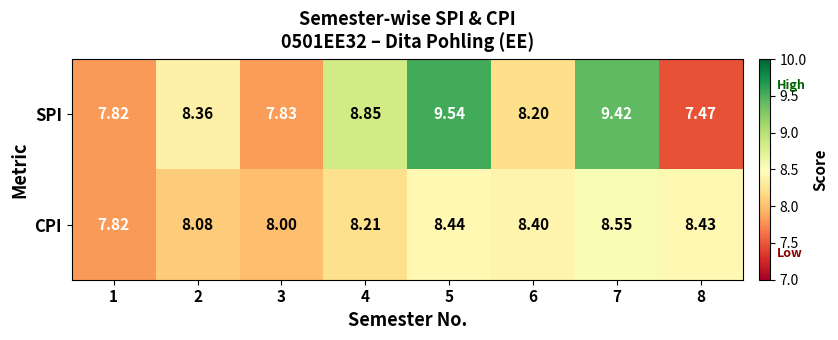

Which series has the widest spread of values?

SPI